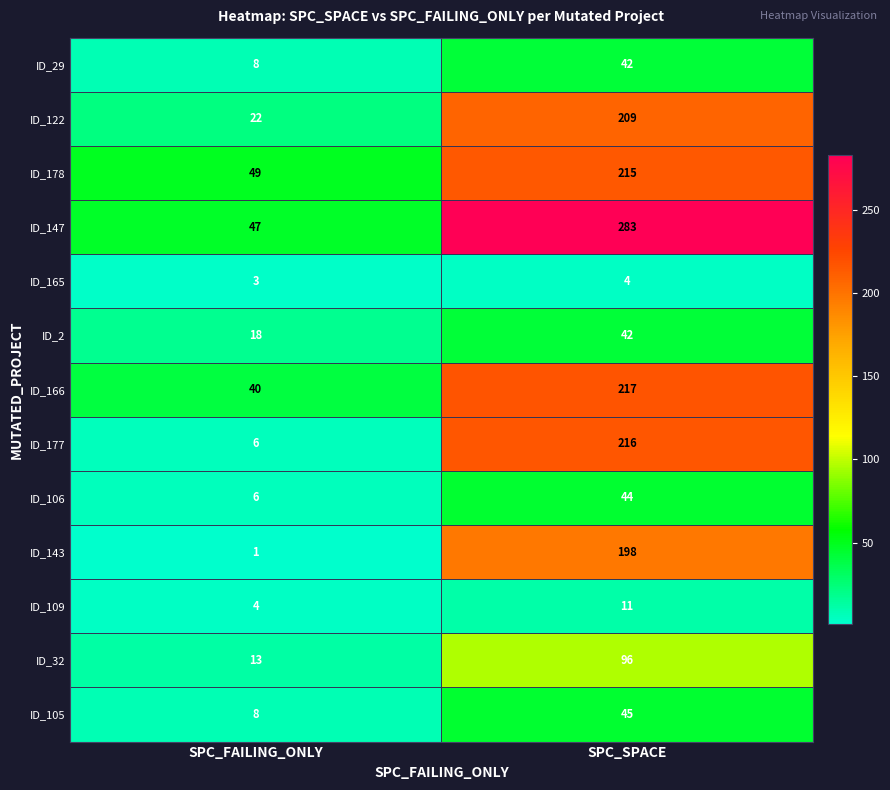

At which label does ID_32 reach its minimum?

SPC_FAILING_ONLY